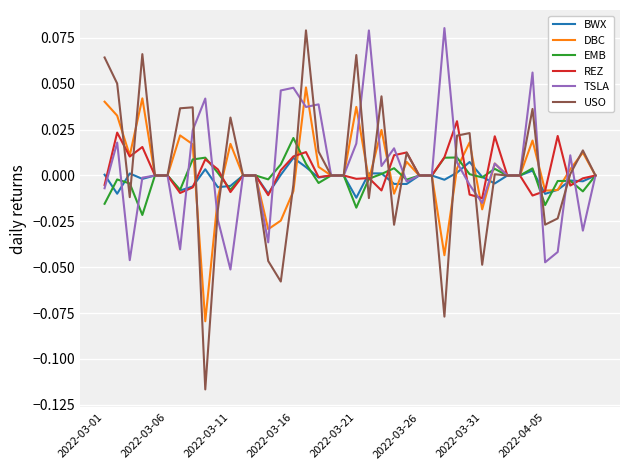

The EMB series shows -0.0 at 2022-03-31. True or false?

True